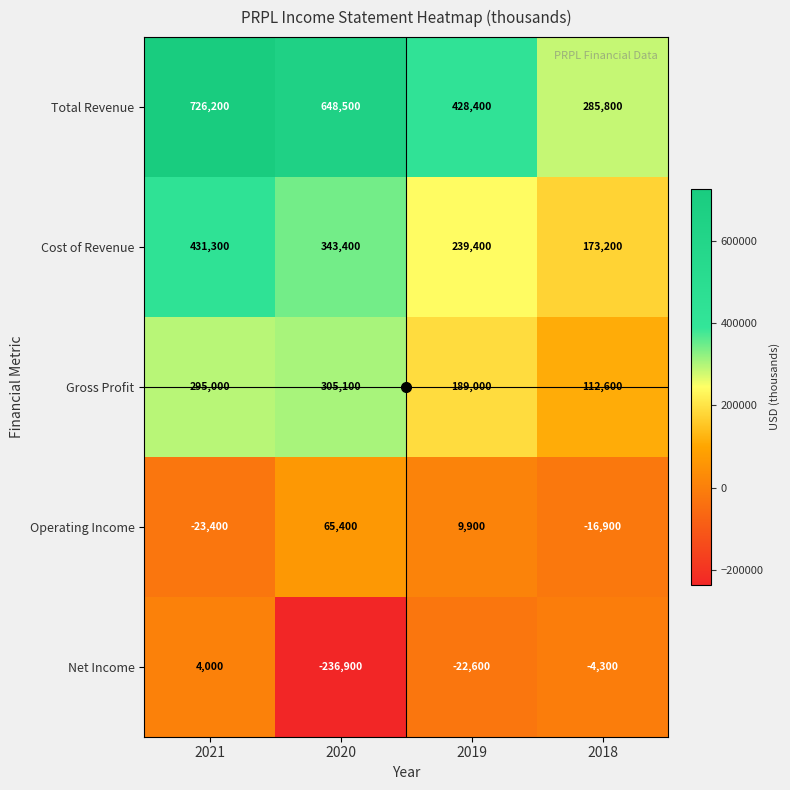

At how many categories does at least one series exceed 87953?

4